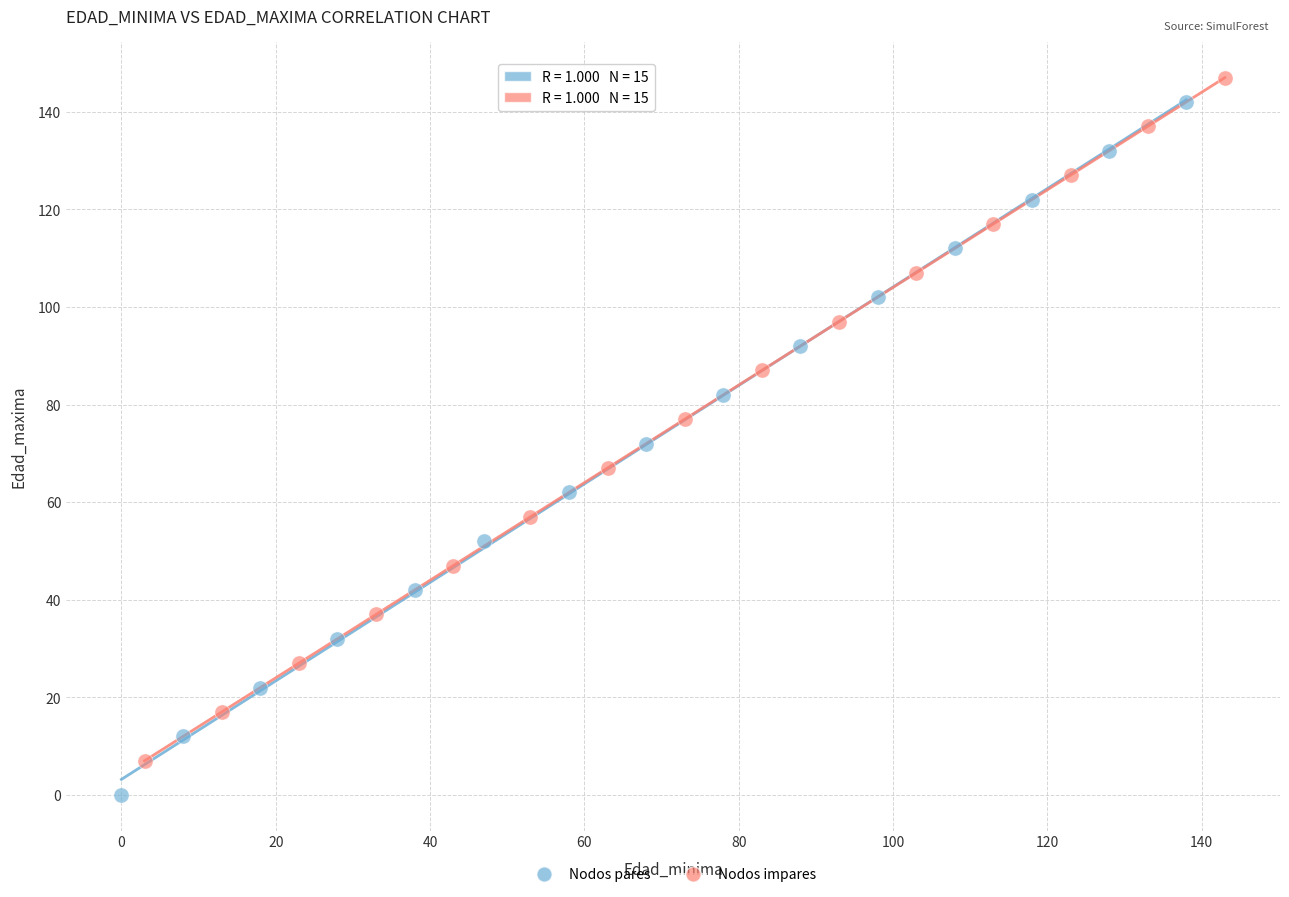

Which series reaches the minimum Y coordinate?

Nodos pares